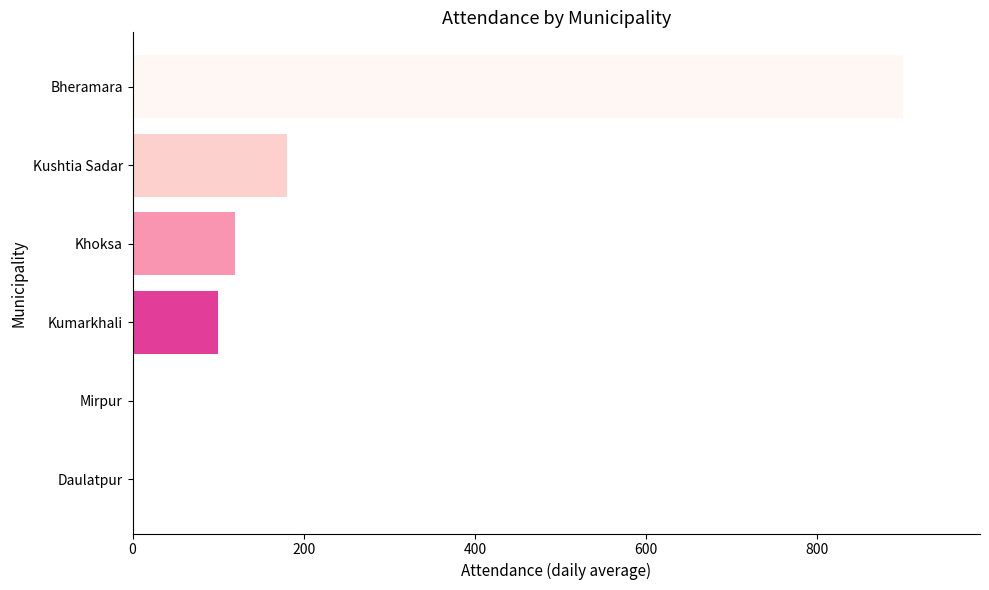

What is the sum of all values?

1300